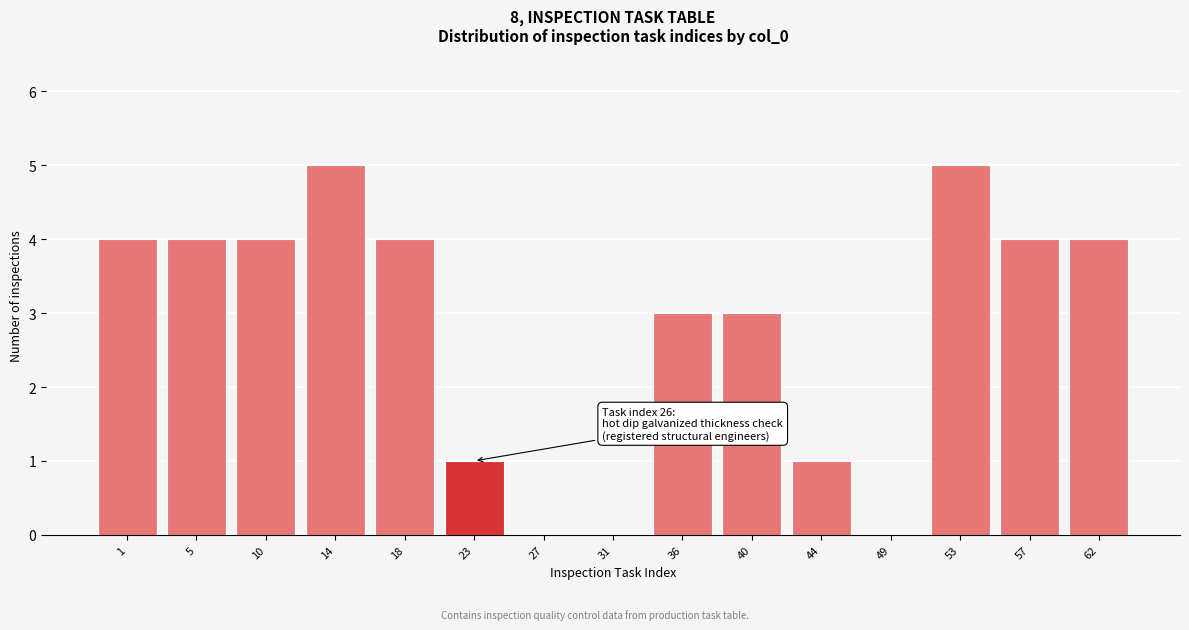

Reading left to right, transcribe all the data shown in this chart.

1=4	5=4	10=4	14=5	18=4	23=1	27=0	31=0	36=3	40=3	44=1	49=0	53=5	57=4	62=4